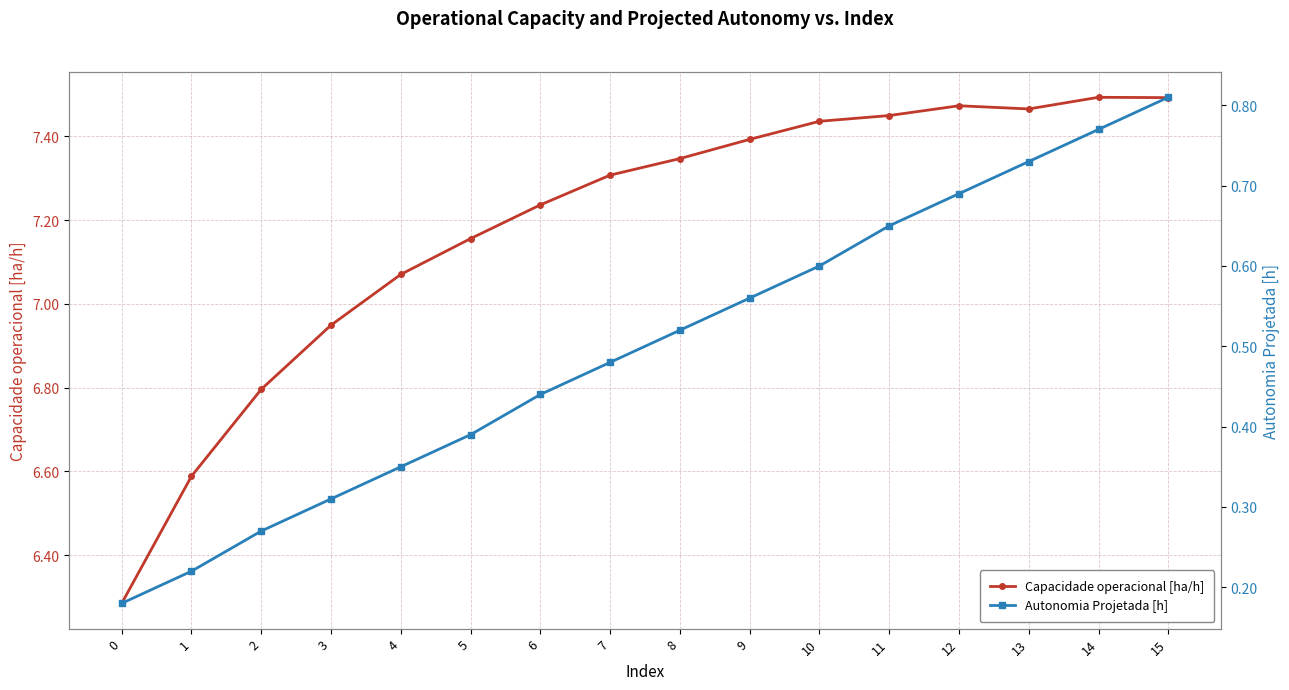

What is the difference between the Capacidade operacional [ha/h] values at 5 and 13?

0.3